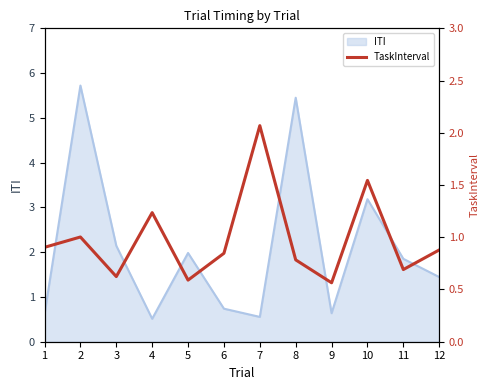

What is the highest value of the ITI series?

5.7